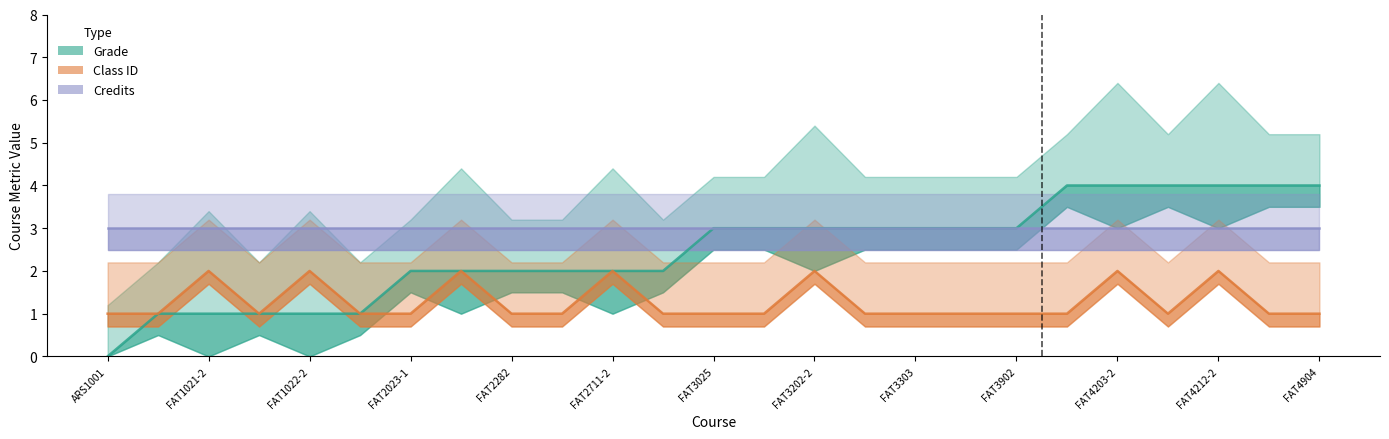

True or false: Grade and Class ID intersect in this chart.

False